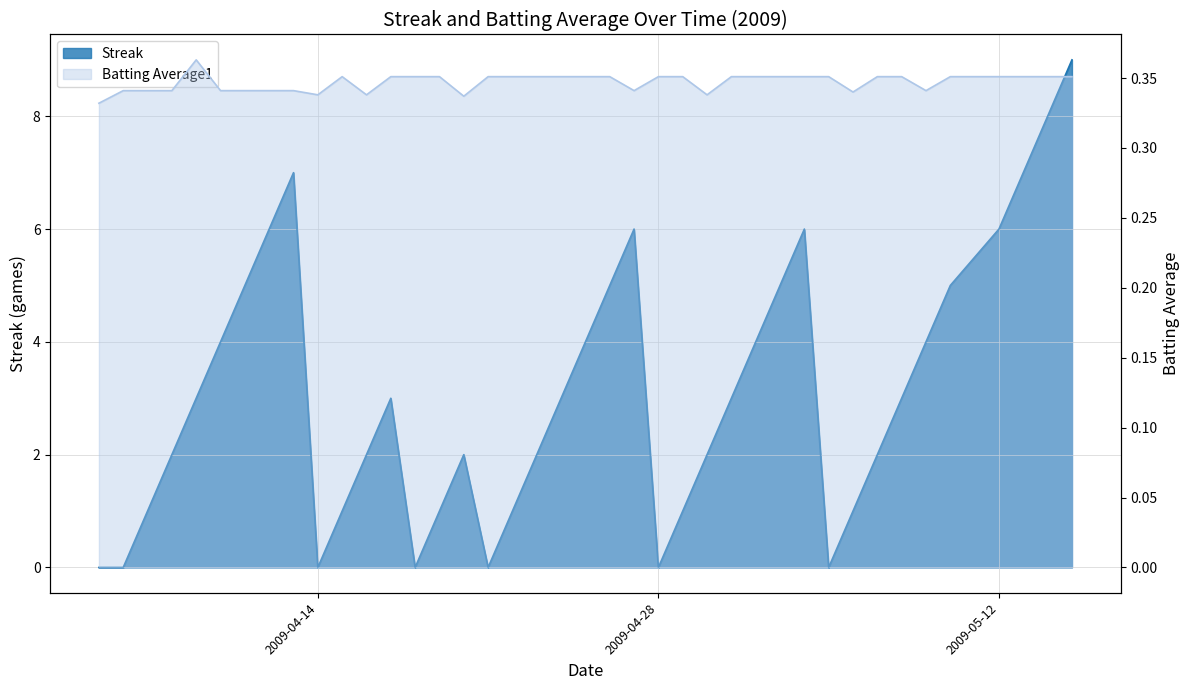

Count the number of categories in the chart.

40